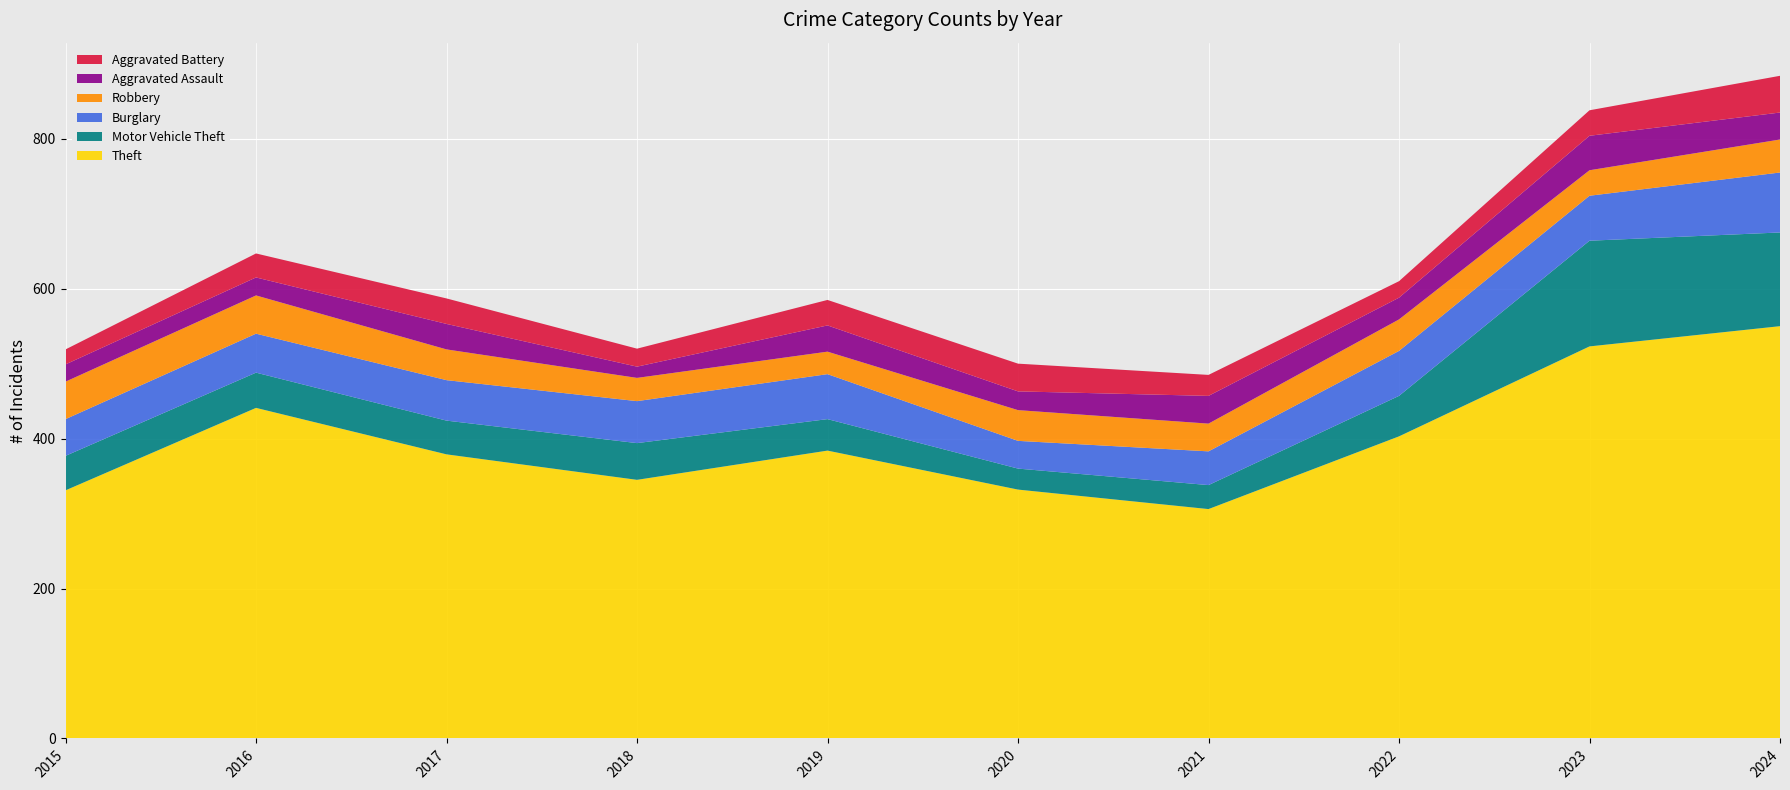

Reading right to left, extract all data points from this chart.

Theft: 2024=550	2023=523	2022=403	2021=306	2020=332	2019=384	2018=345	2017=379	2016=441	2015=331
Motor Vehicle Theft: 2024=125	2023=141	2022=54	2021=32	2020=28	2019=42	2018=49	2017=45	2016=47	2015=46
Burglary: 2024=80	2023=60	2022=60	2021=45	2020=37	2019=60	2018=56	2017=54	2016=52	2015=49
Robbery: 2024=44	2023=34	2022=42	2021=37	2020=41	2019=30	2018=31	2017=41	2016=51	2015=50
Aggravated Assault: 2024=36	2023=46	2022=29	2021=37	2020=25	2019=35	2018=15	2017=34	2016=24	2015=23
Aggravated Battery: 2024=49	2023=34	2022=22	2021=28	2020=37	2019=34	2018=24	2017=34	2016=32	2015=20